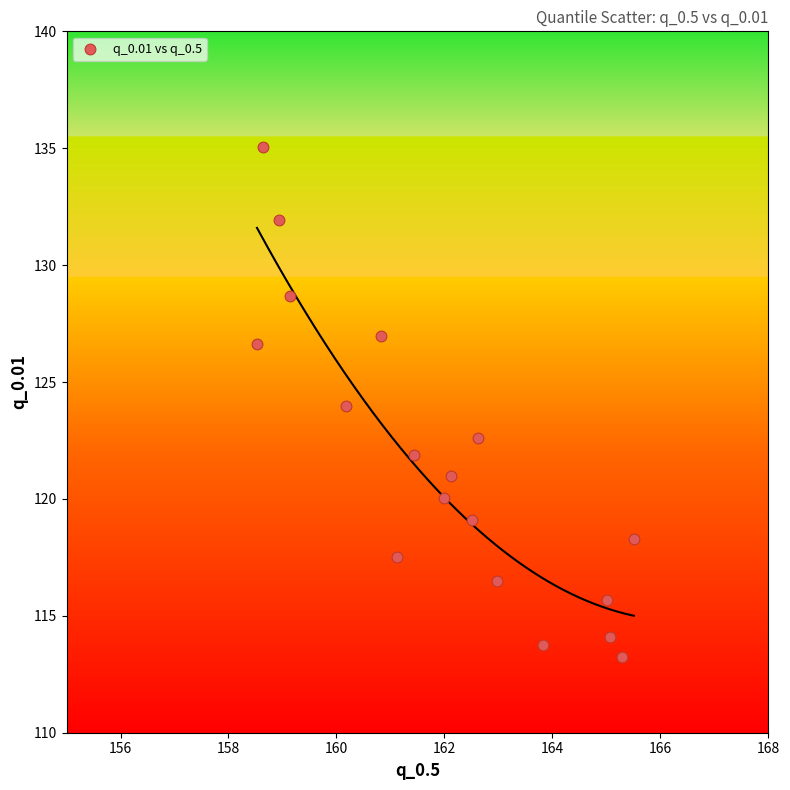

What is the range of Y values (max minus min)?

21.8